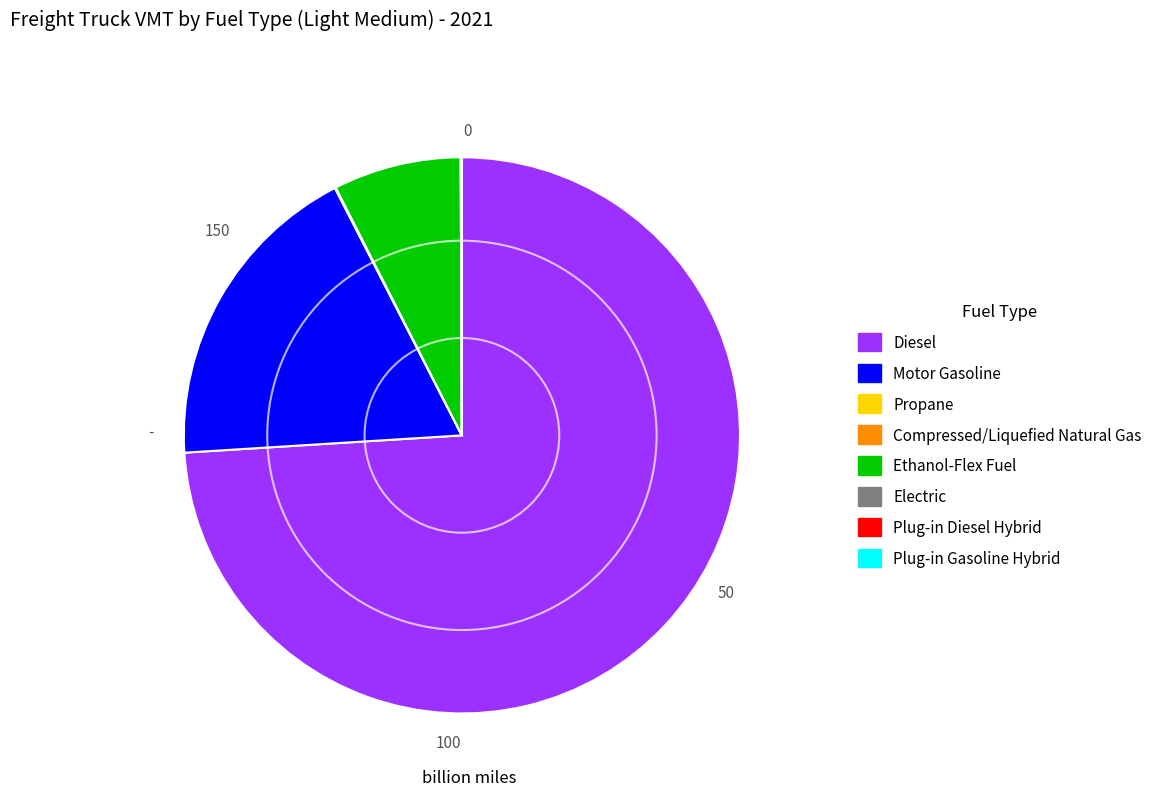

True or false: Diesel accounts for 74% of the total.

True